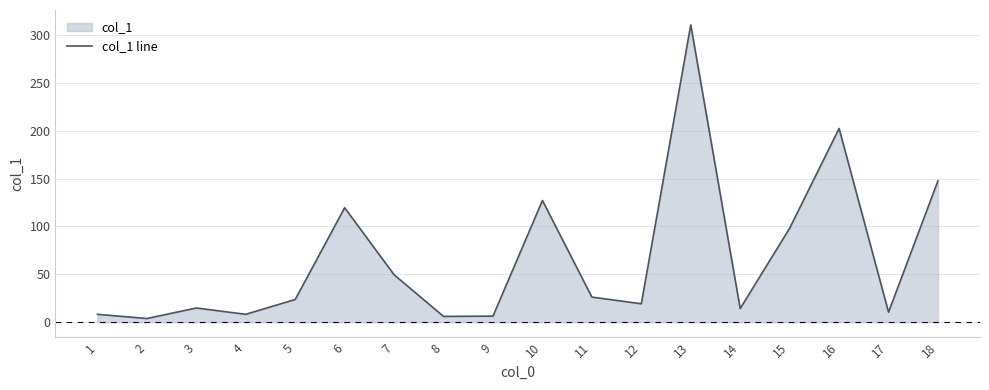

Approximately how many times larger is the value at 3 compared to 4?

1.8